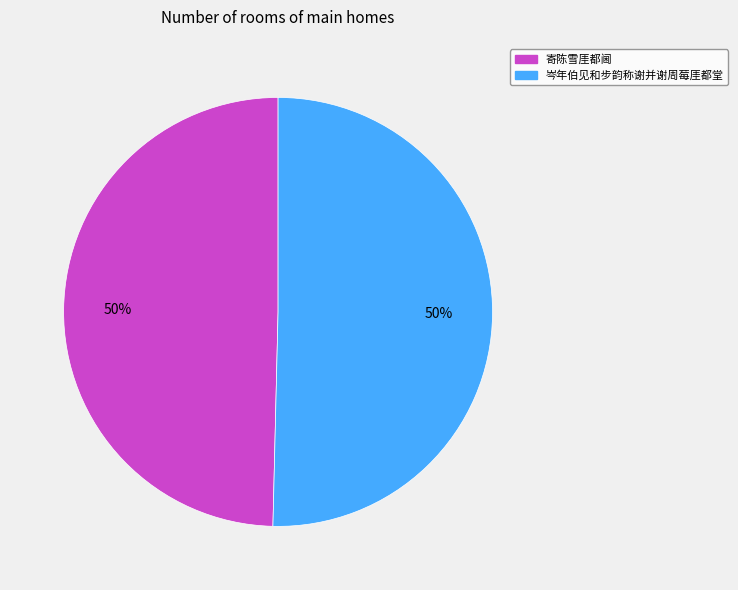

True or false: 岑年伯见和步韵称谢并谢周莓厓都堂 accounts for 50% of the total.

True